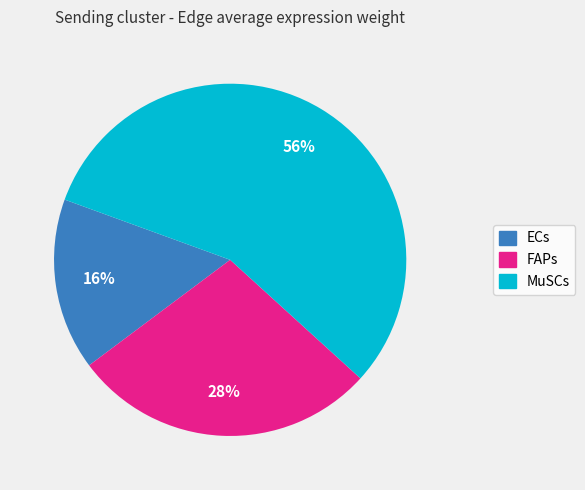

How many segments does this pie chart have?

3